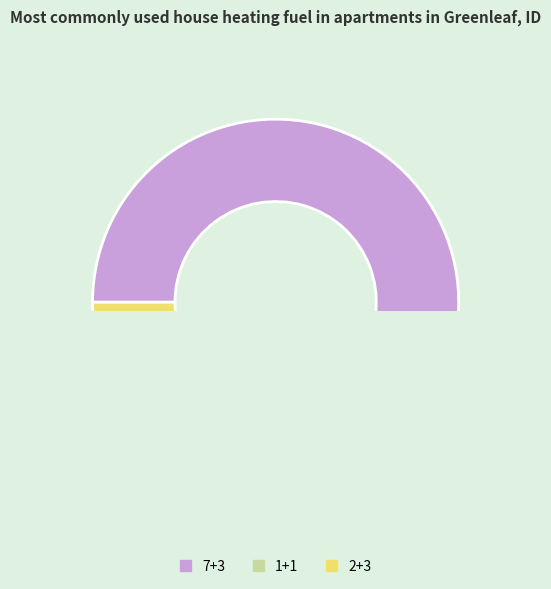

Is the sum of 7+3 and 1+1 greater than half?

Yes